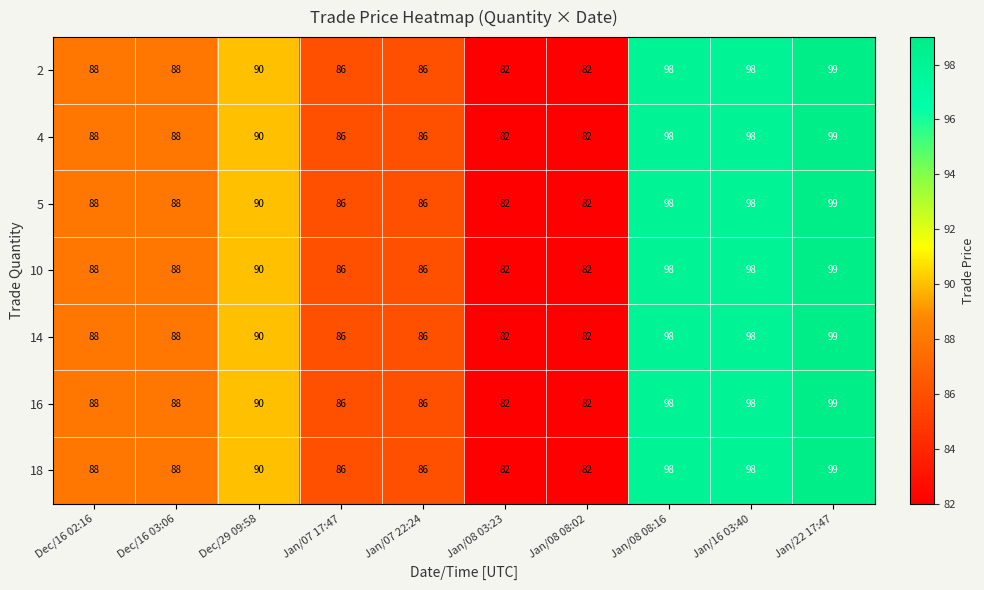

What is the lowest value of the 18 series?

82